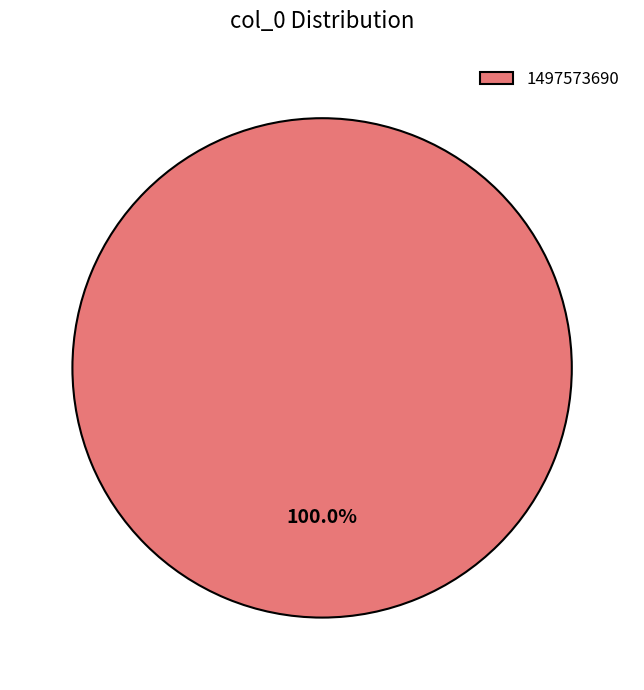

How many slices are in this pie chart?

1